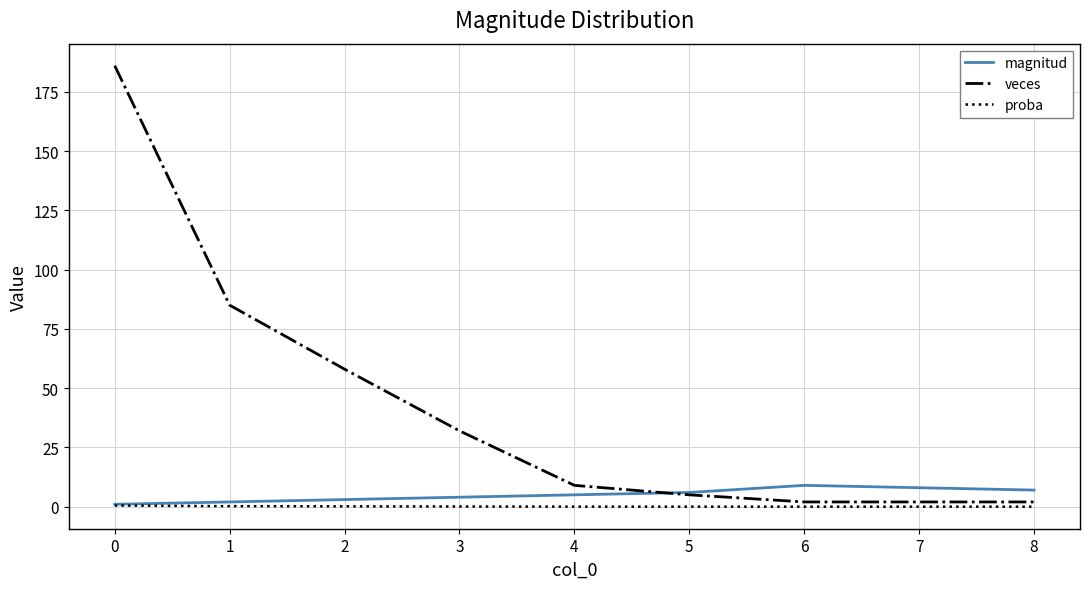

List the series in order of their peak value, lowest first.

proba, magnitud, veces